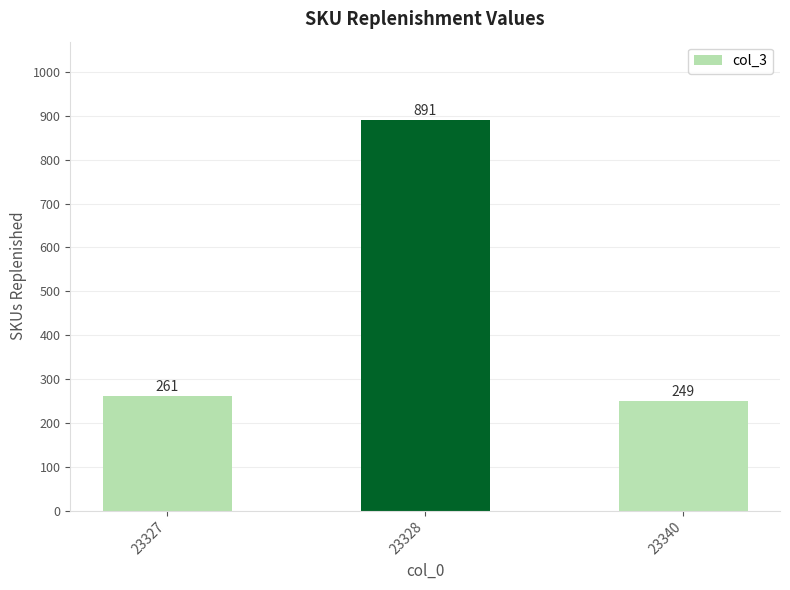

How many values are below 261?

1